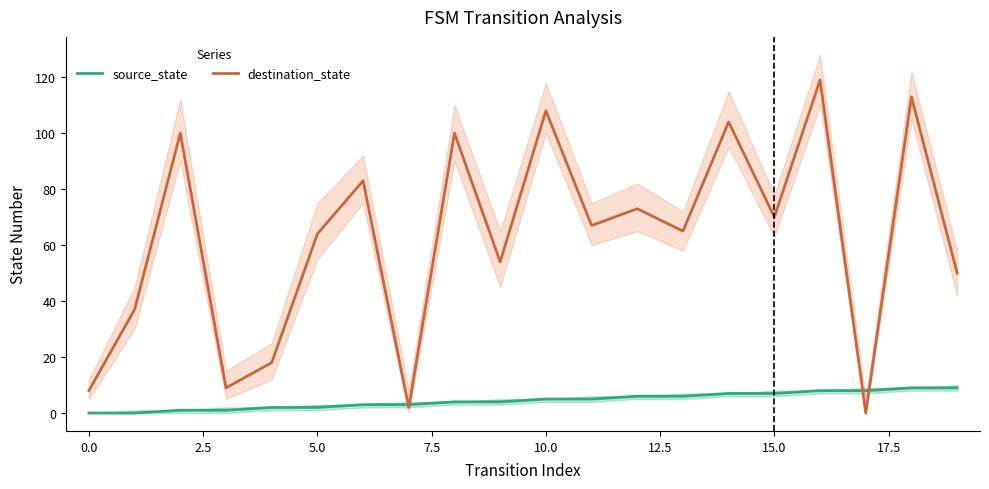

What is the difference between the maximum and minimum values in the source_state series?

9